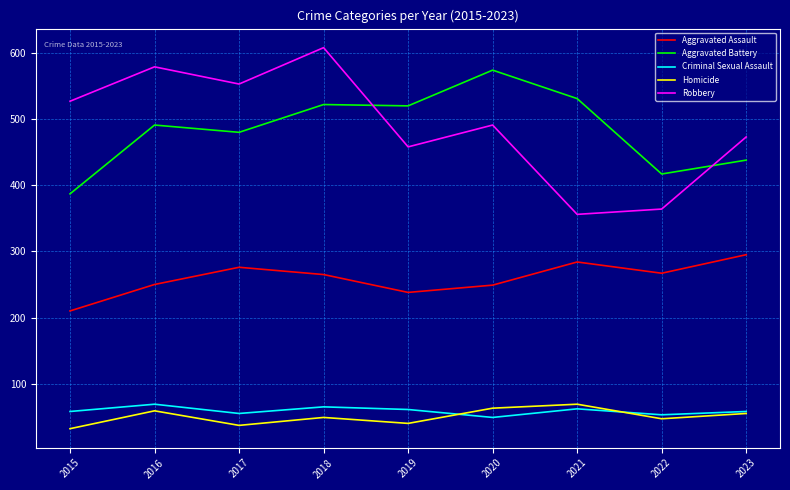

What is the difference between the highest and lowest values at 2016?

520